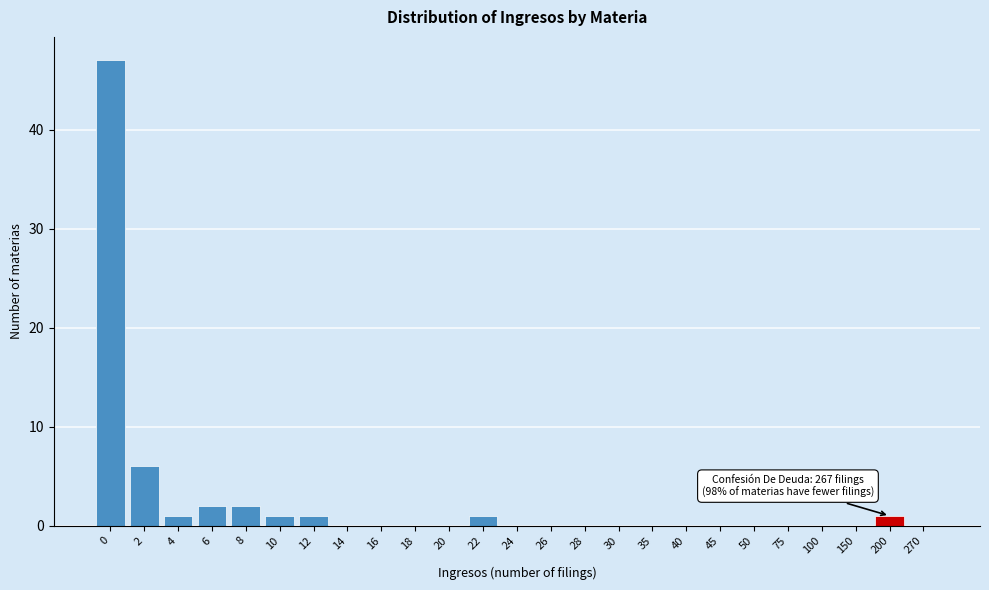

Reading left to right, list all the values displayed in this chart.

0=47	2=6	4=1	6=2	8=2	10=1	12=1	14=0	16=0	18=0	20=0	22=1	24=0	26=0	28=0	30=0	35=0	40=0	45=0	50=0	75=0	100=0	150=0	200=1	270=0